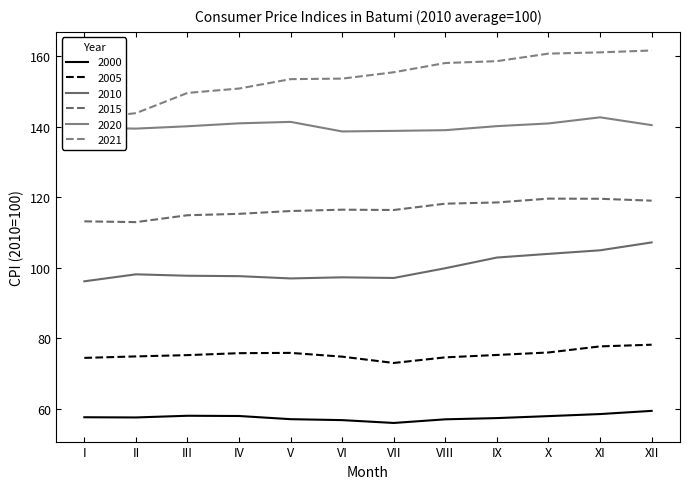

In 2015, how many points are lower than both neighbors (excluding endpoints)?

2